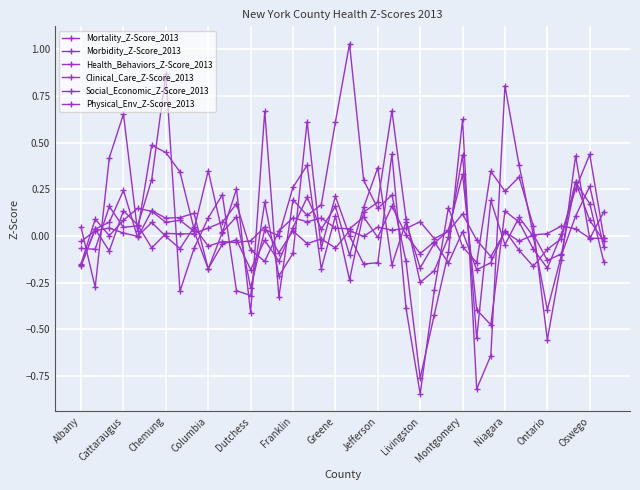

Is this an area chart (filled region under the line)?

No